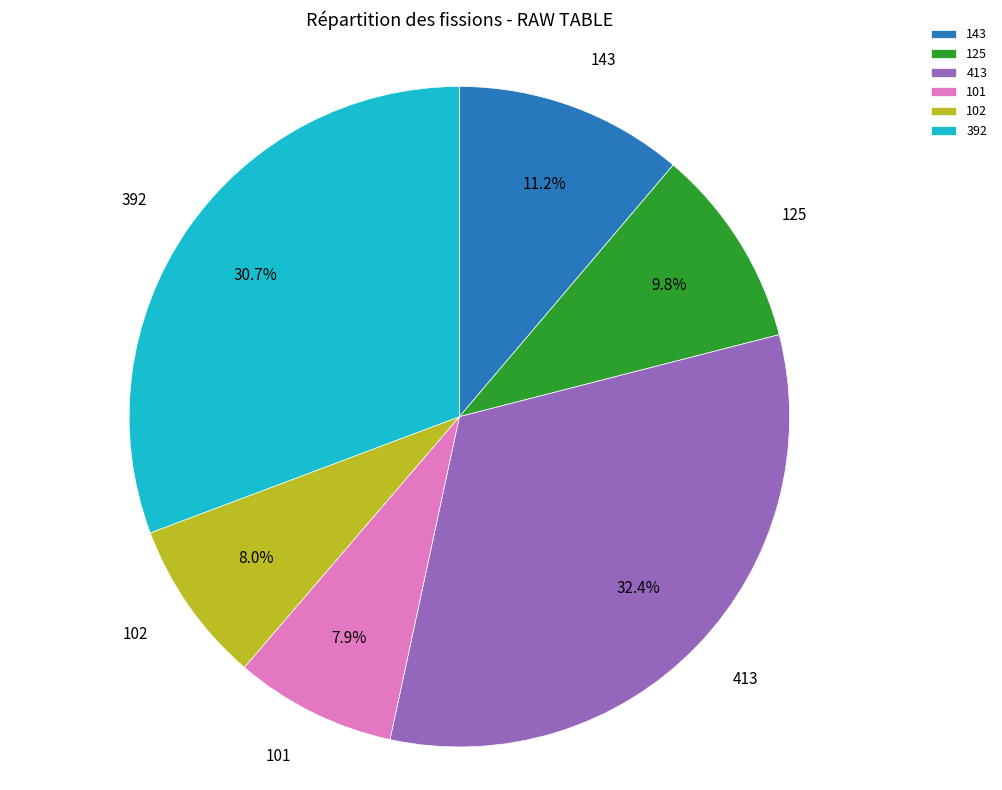

Between 413 and 143, which is larger?

413